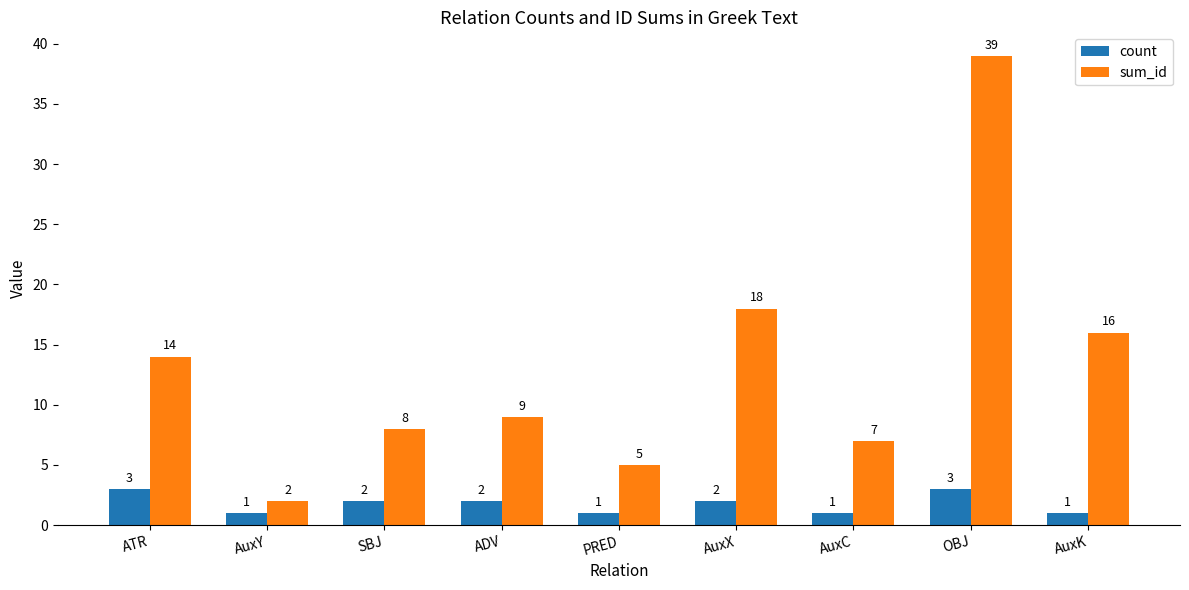

Which series has the widest spread of values?

sum_id